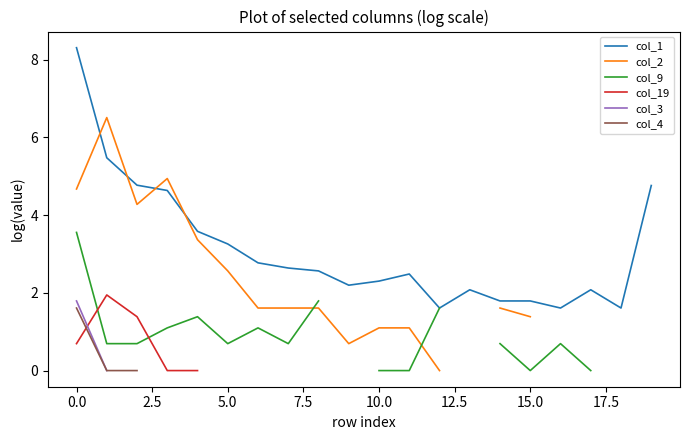

Count the number of categories in the chart.

20